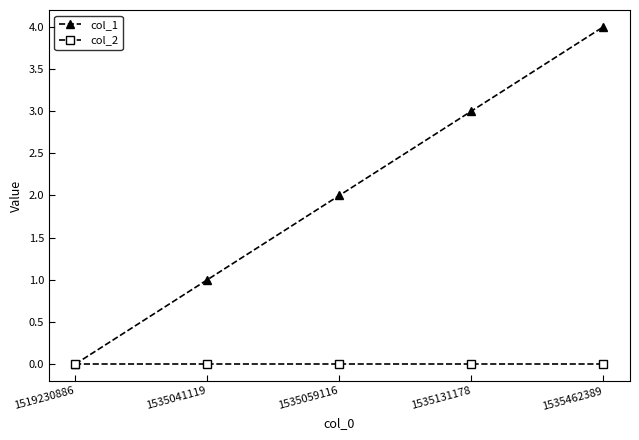

Rank the series by their maximum value, from lowest to highest.

col_2, col_1